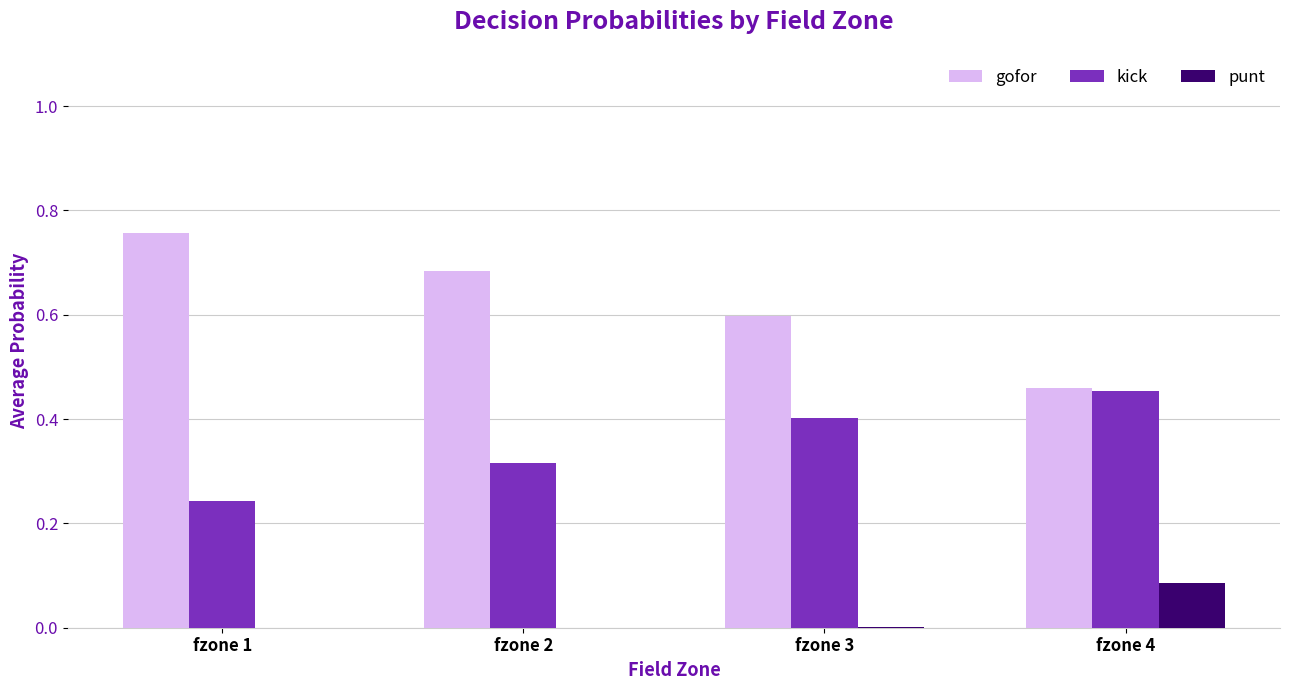

Is the value of gofor at fzone 2 greater than the value of kick at fzone 1?

Yes